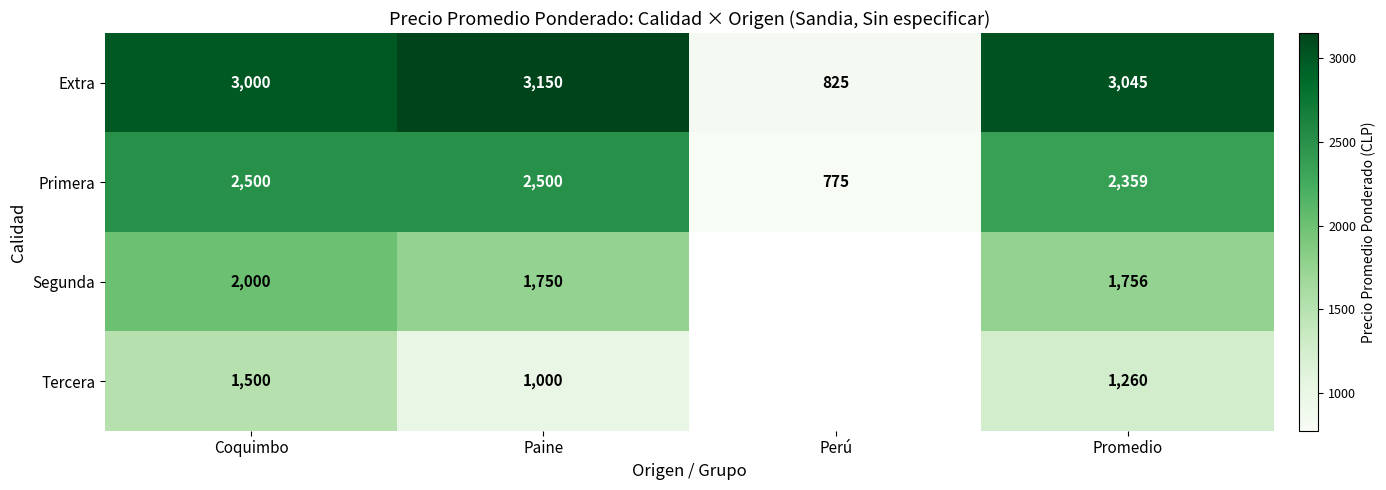

The value of Tercera at Coquimbo is 1500. True or false?

True